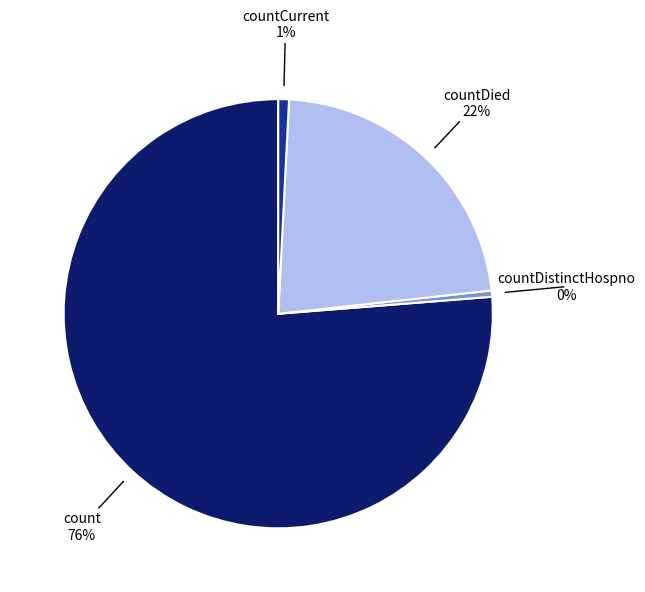

Does any single category account for the majority?

Yes